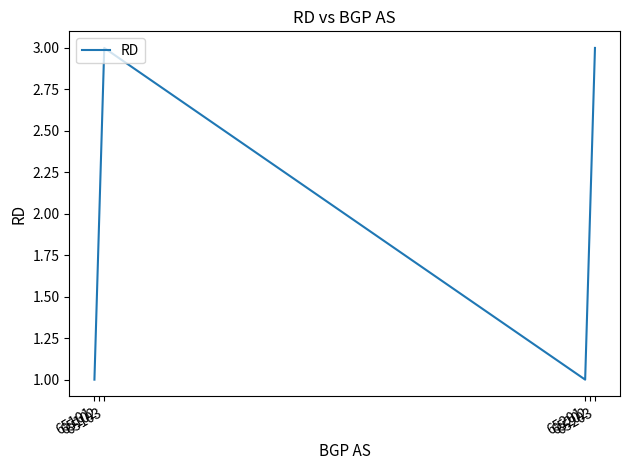

True or false: there are more than 1 points higher than both neighbors.

False